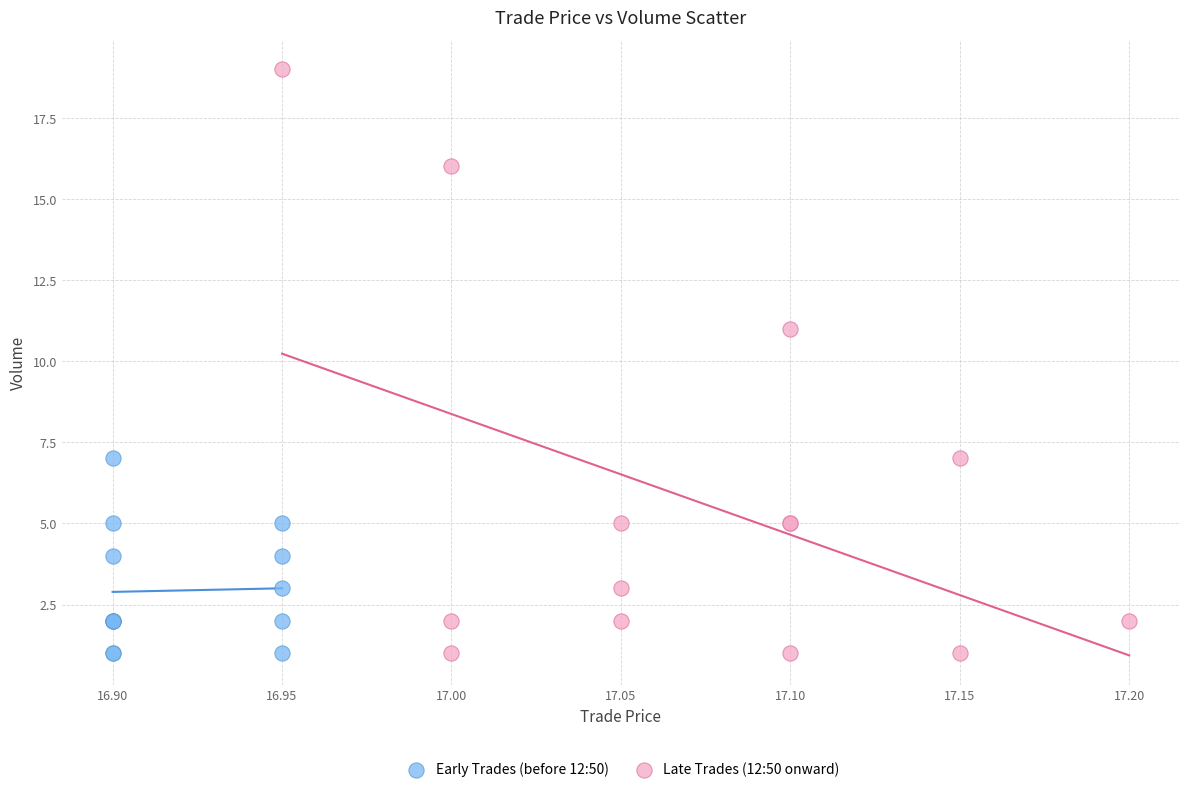

Which series has the largest Y range (max minus min)?

Late Trades (12:50 onward)